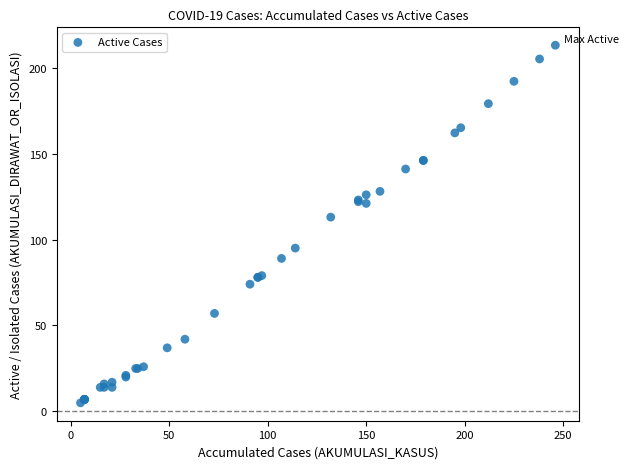

What Y value in the scatter plot is closest to 109?

113